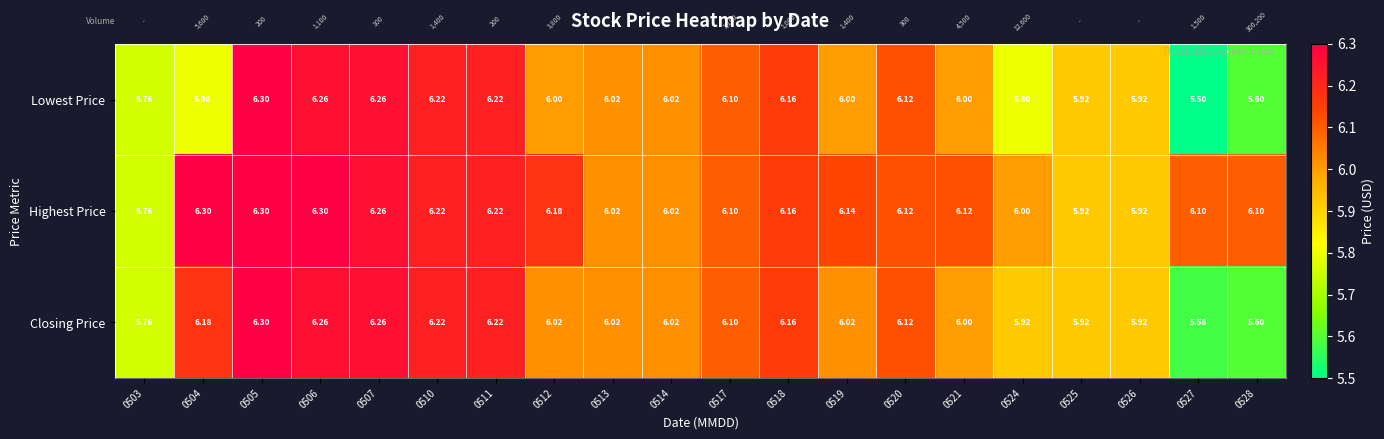

Which series changed the most between 0524 and 0527?

Closing Price